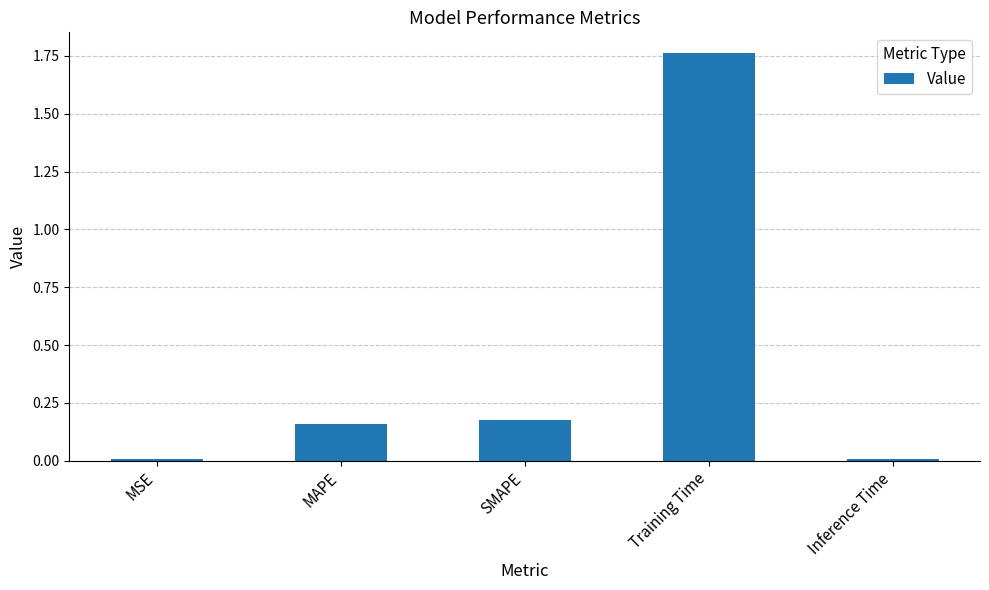

Which label corresponds to the largest value in the chart?

Training Time